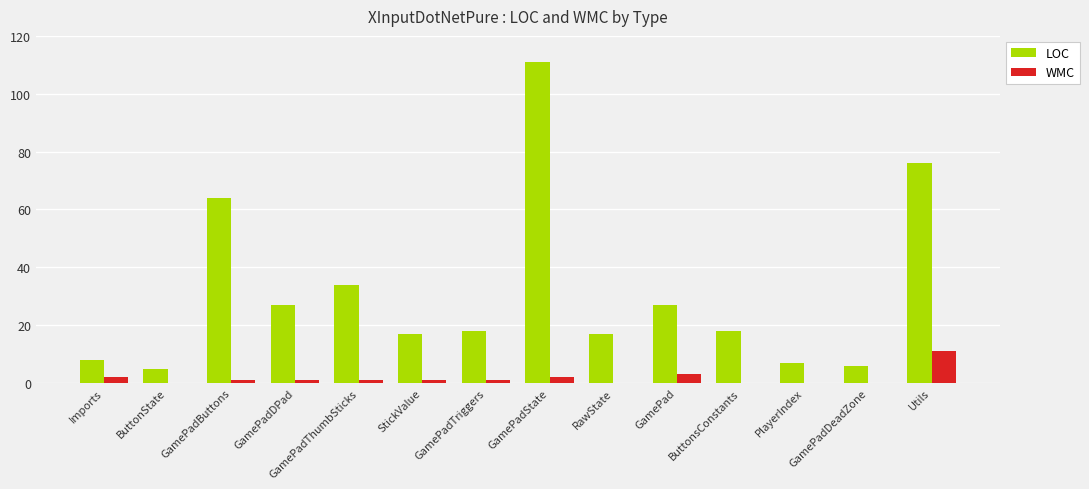

How many groups of bars are there?

14